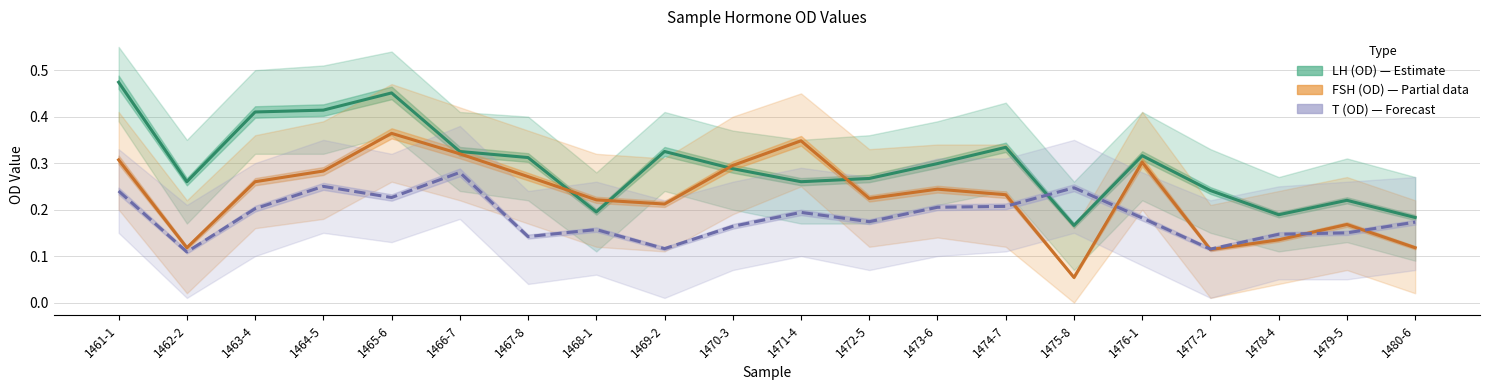

What is the maximum value for LH (OD) – Estimate?

0.5